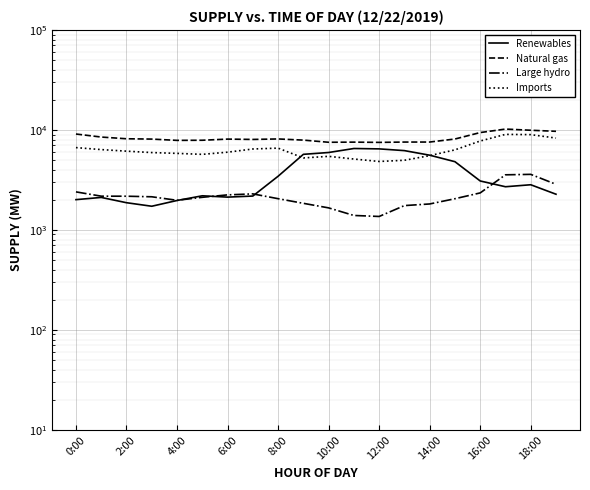

What is the difference between the maximum and minimum values in the Renewables series?

4795